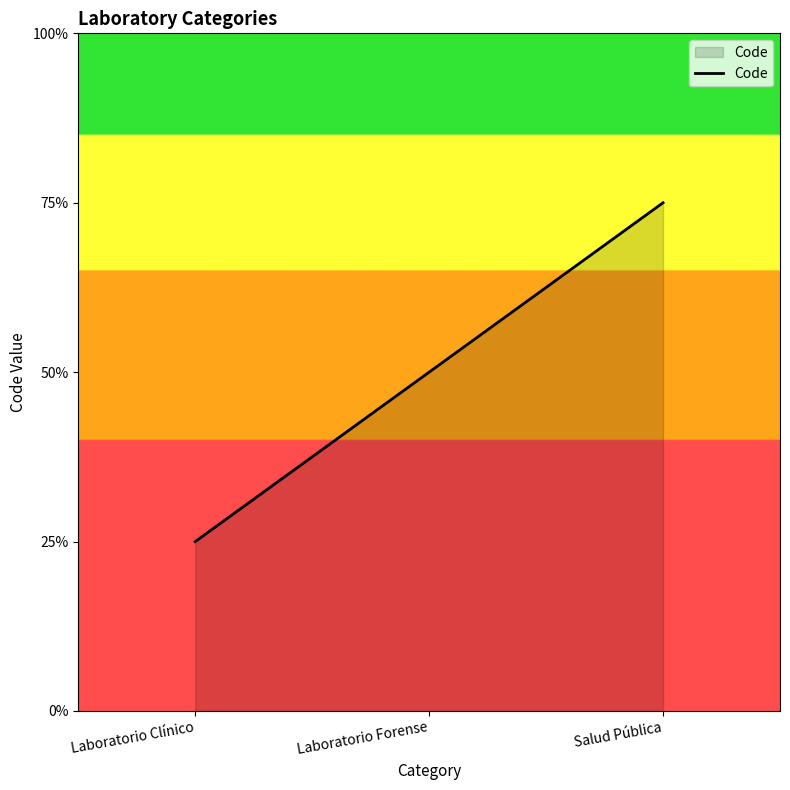

Does the chart display data point markers on the line(s)?

No